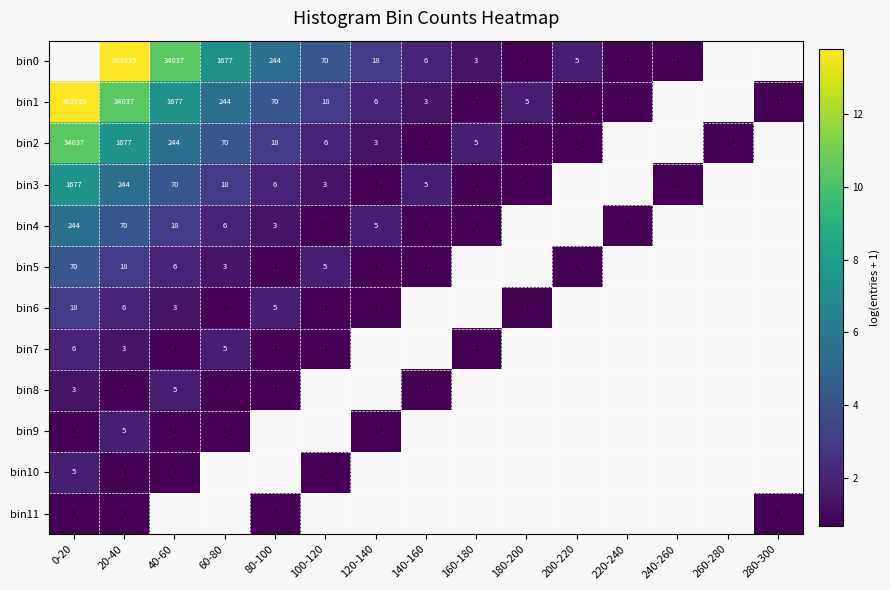

What is the difference between the highest and lowest values at 200-220?

1.1